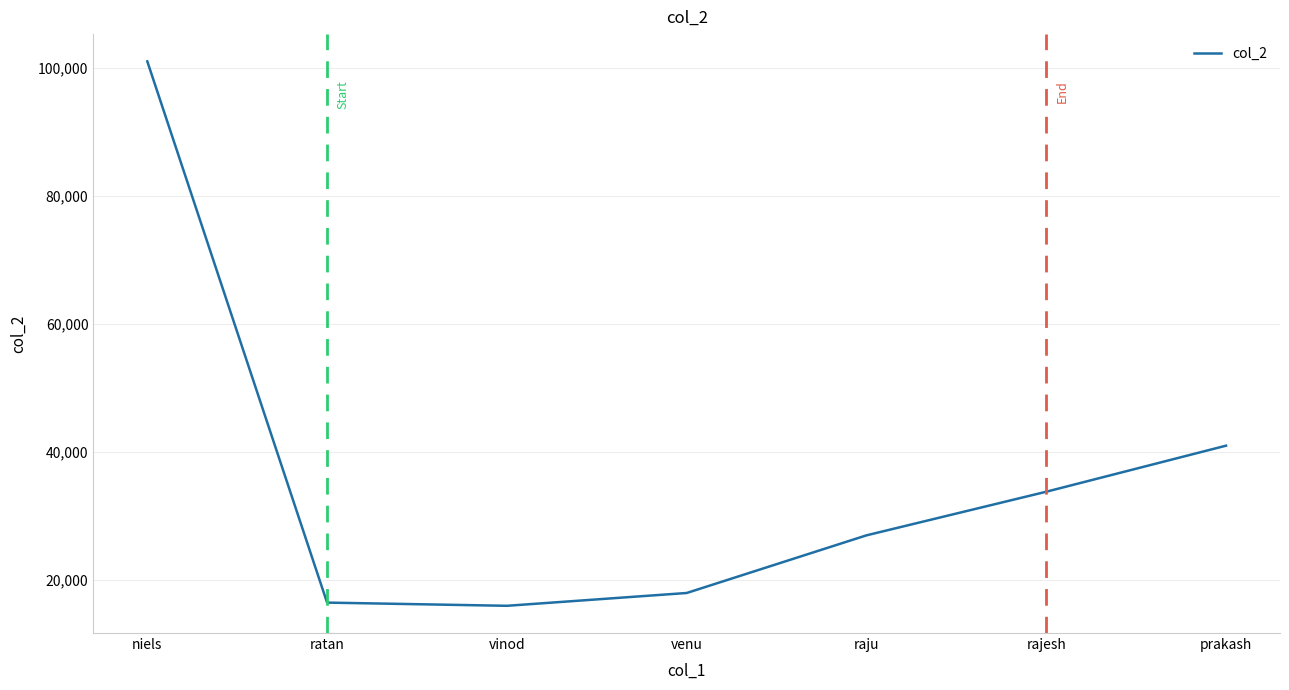

What is the ratio of the value at niels to the value at vinod?

6.3